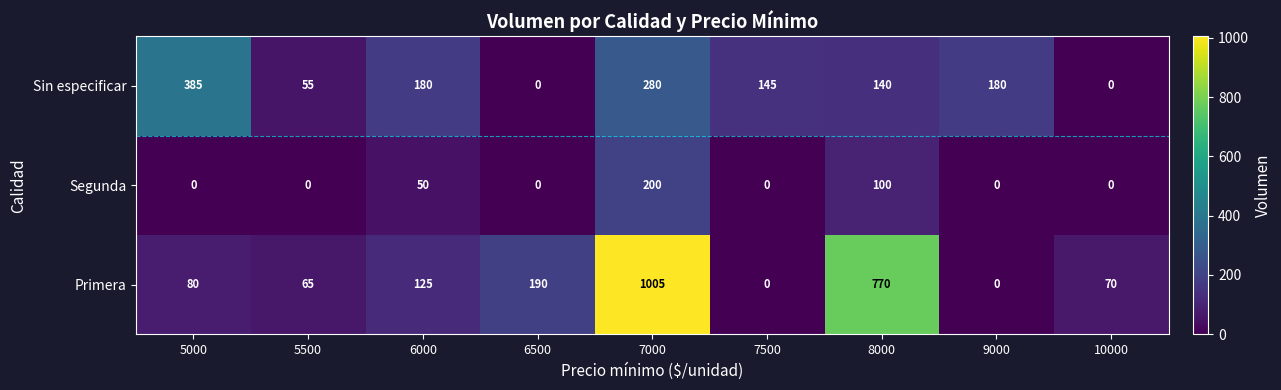

Reading left to right, list all the values displayed in this chart.

Sin especificar: 5000=385	5500=55	6000=180	6500=0	7000=280	7500=145	8000=140	9000=180	10000=0
Segunda: 5000=0	5500=0	6000=50	6500=0	7000=200	7500=0	8000=100	9000=0	10000=0
Primera: 5000=80	5500=65	6000=125	6500=190	7000=1005	7500=0	8000=770	9000=0	10000=70